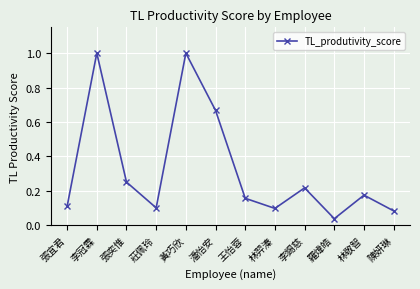

Where is the first local minimum?

莊佩玲